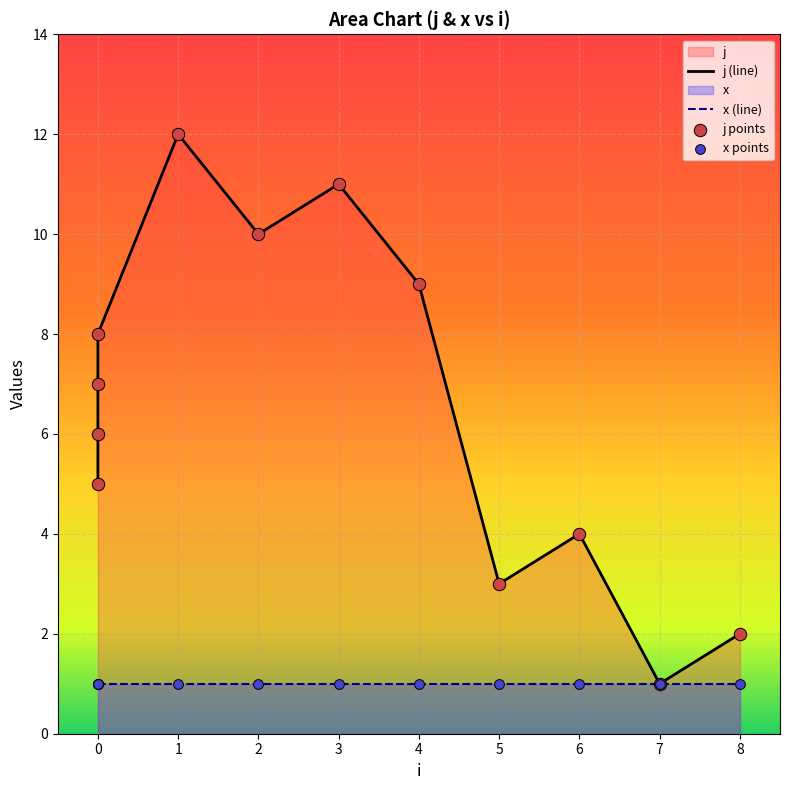

Which series contains the lowest Y value?

j (line)